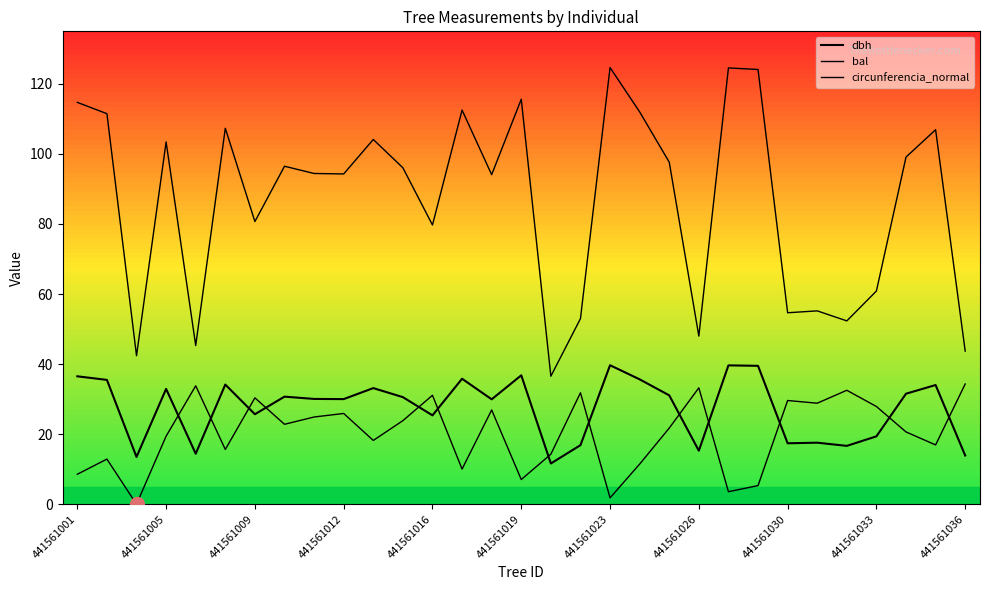

How many lines are shown in the chart?

3